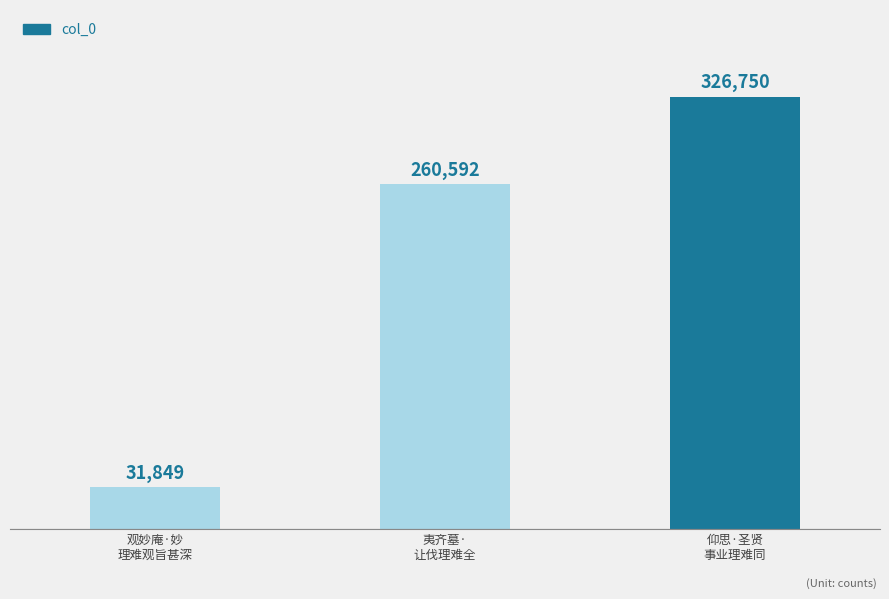

True or false: the data shows 16796 at 观妙庵·妙
理难观旨甚深.

False